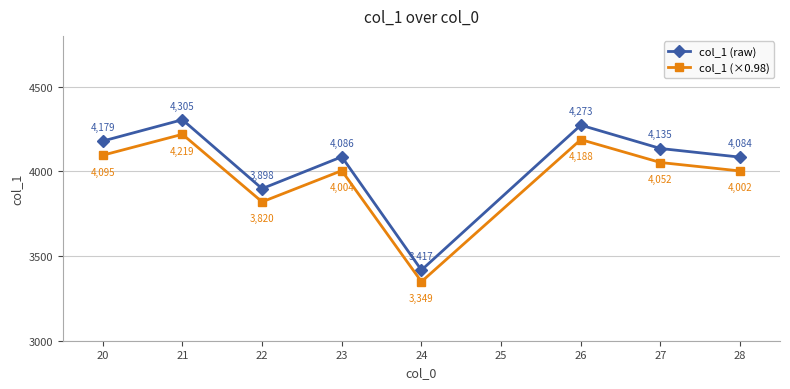

True or false: col_1 (×0.98) and col_1 (raw) intersect in this chart.

False